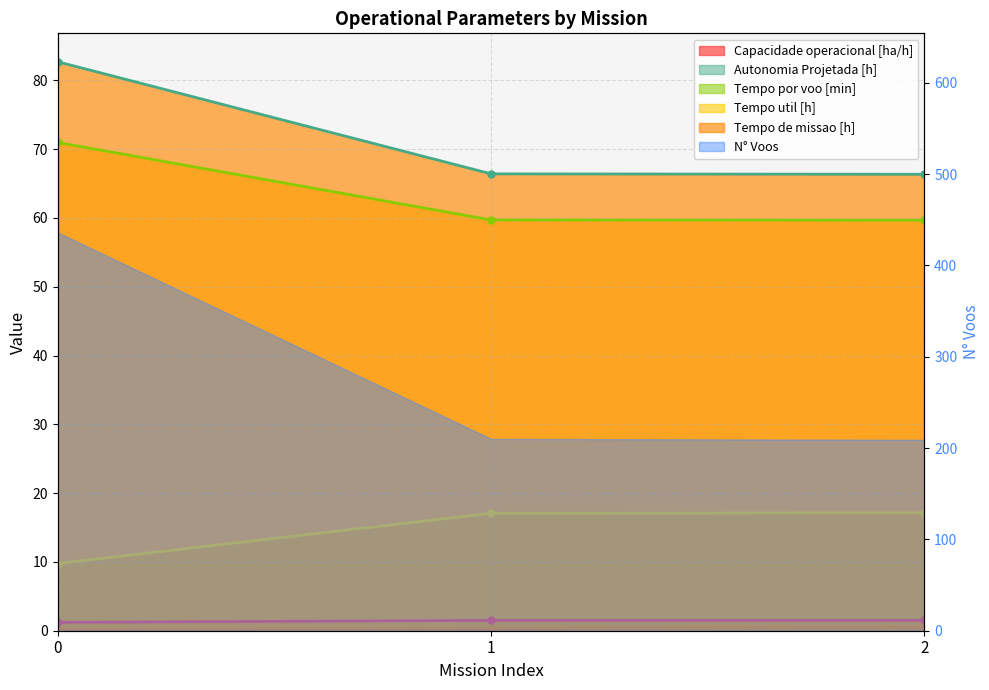

How many lines are shown in the chart?

5